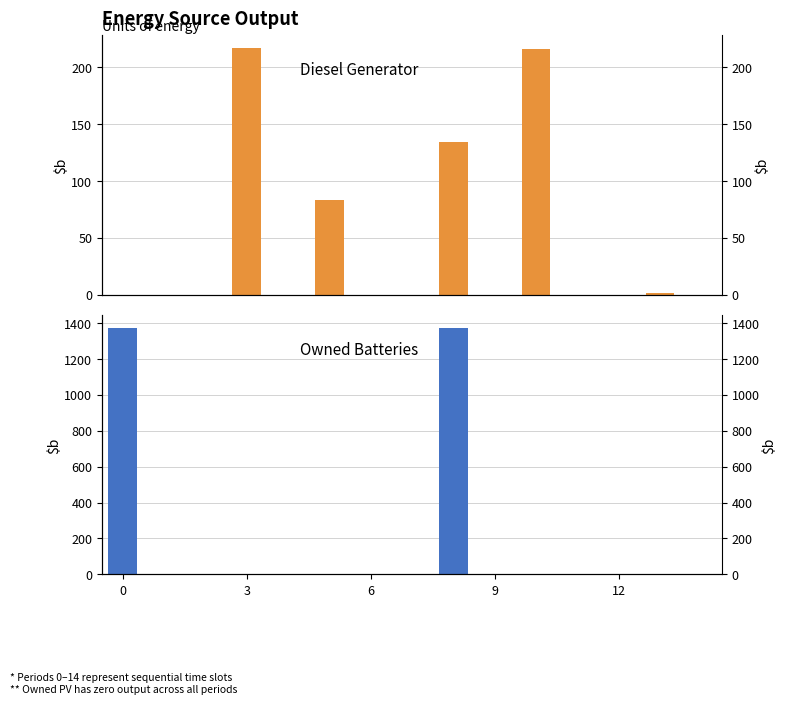

Reading left to right, list all the values displayed in this chart.

Diesel Generator: 0	0	0	217	0	83	0	0	134	0	216	0	0	1	0
Owned Batteries: 1374	0	0	0	0	0	0	0	1374	0	0	0	0	0	0